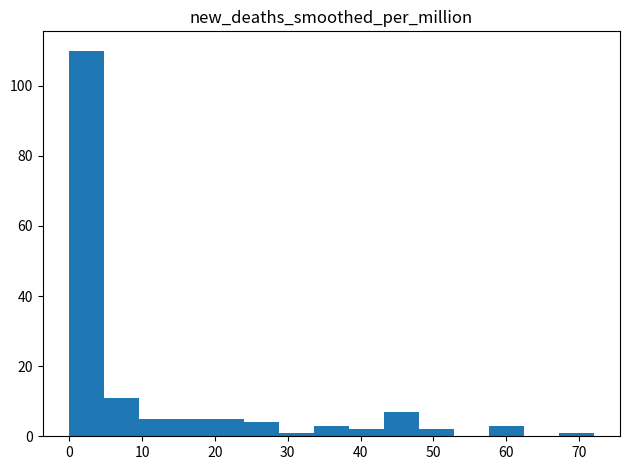

Reading left to right, transcribe this chart: for each bar, give the range it covers on the x-axis and its height. Neither the bar edges nor the heights are printed on the chart, so give them approximately, as read against the axes.

0.0 to 4.8: 110
4.8 to 9.6: 12
9.6 to 14.4: 6
14.4 to 19.2: 6
19.2 to 24.0: 6
24.0 to 28.8: 4
28.8 to 33.6: under 2
33.6 to 38.4: 4
38.4 to 43.2: 2
43.2 to 48.0: 8
48.0 to 52.8: 2
52.8 to 57.6: 0
57.6 to 62.4: 4
62.4 to 67.2: 0
67.2 to 72.0: under 2